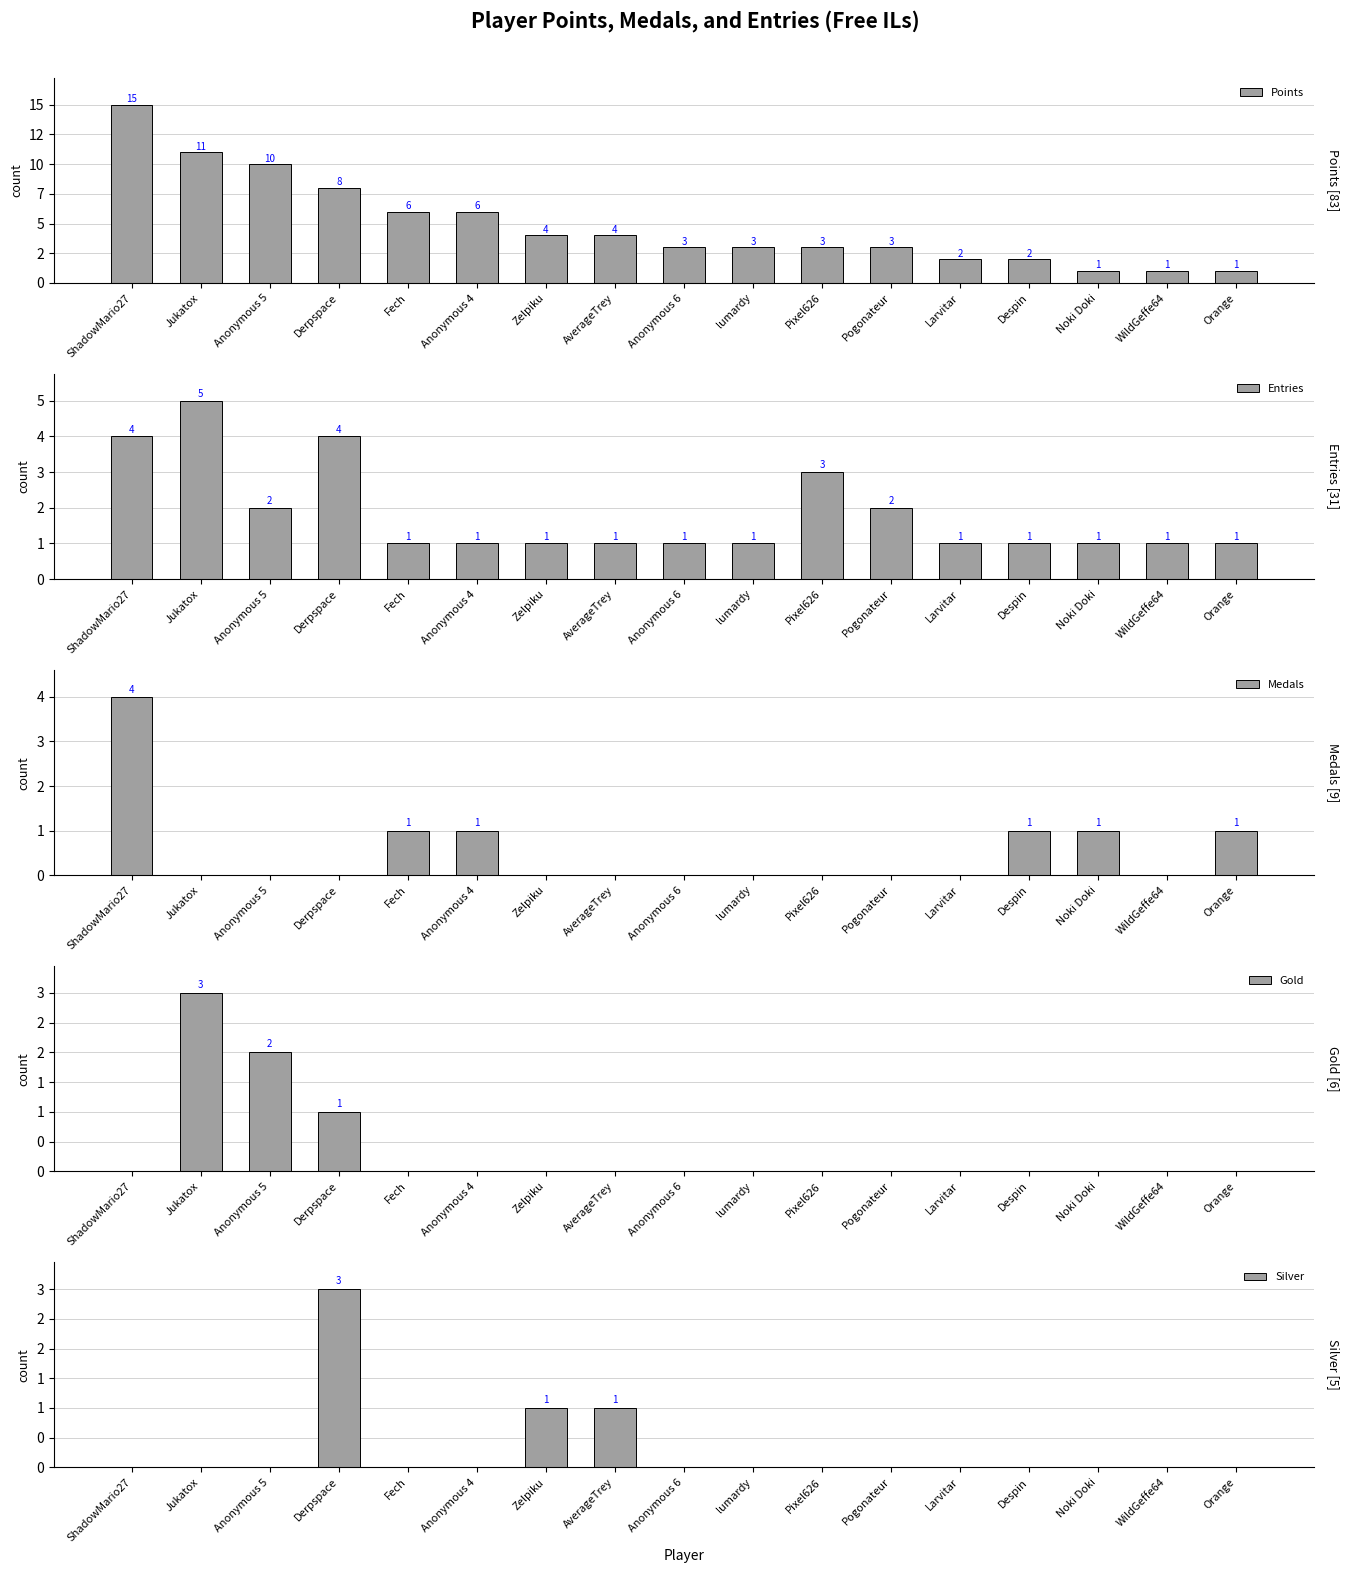

Which series has the largest range (max minus min)?

Points